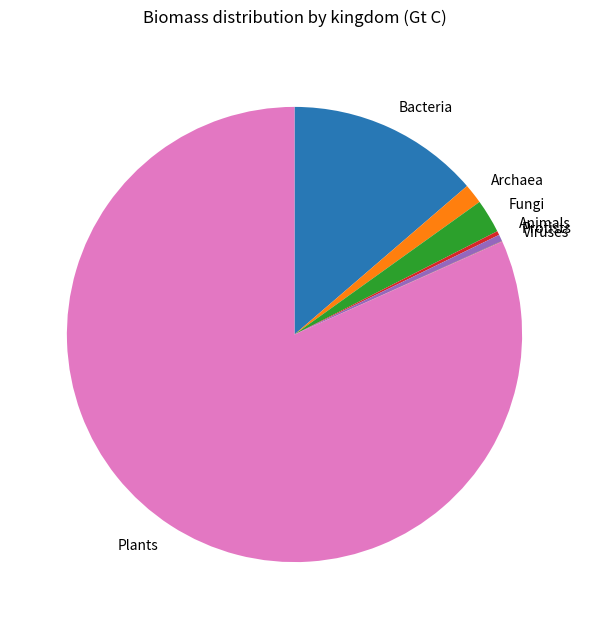

Is there any slice that represents more than half of the pie?

Yes